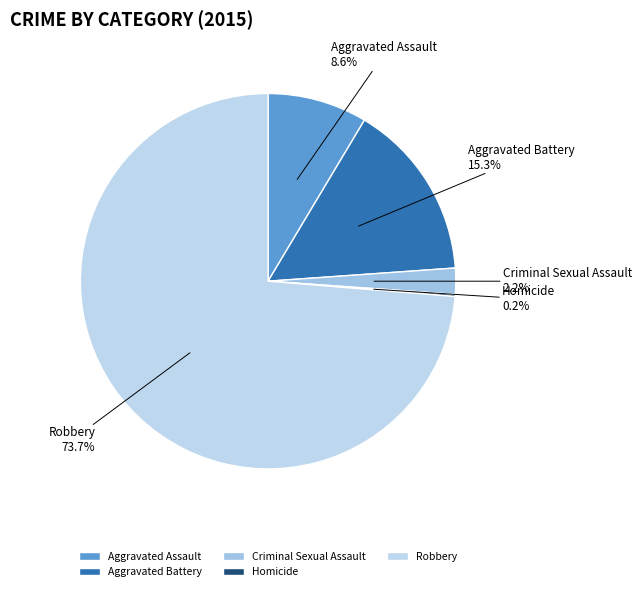

What percentage is NOT represented by Robbery?

26.3%